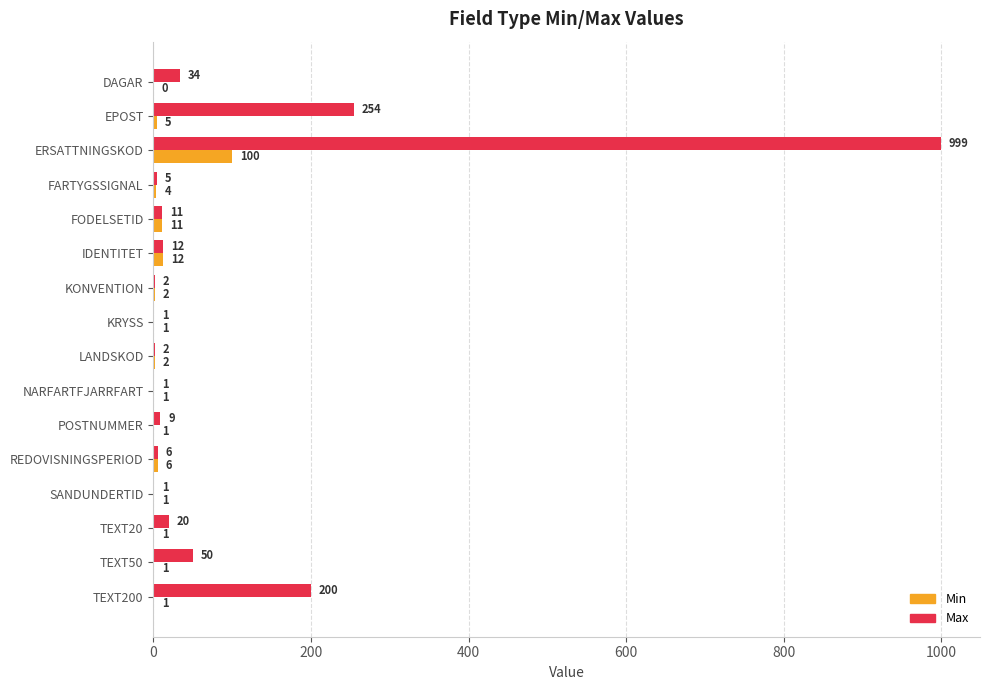

What is the greatest value displayed?

999